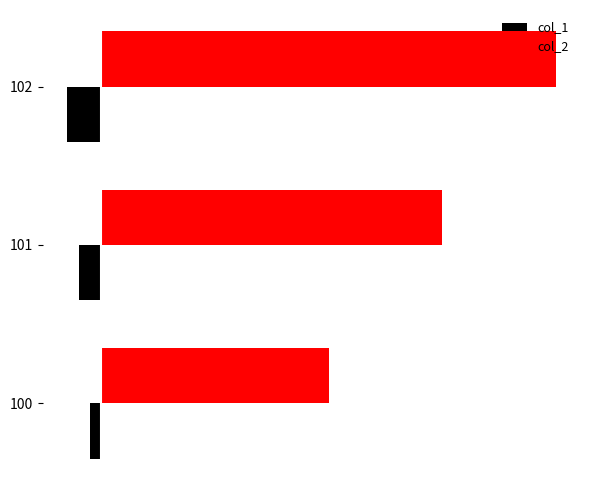

Reading right to left, what are all the values shown in this chart?

col_1: -3	-2	-1
col_2: 40	30	20